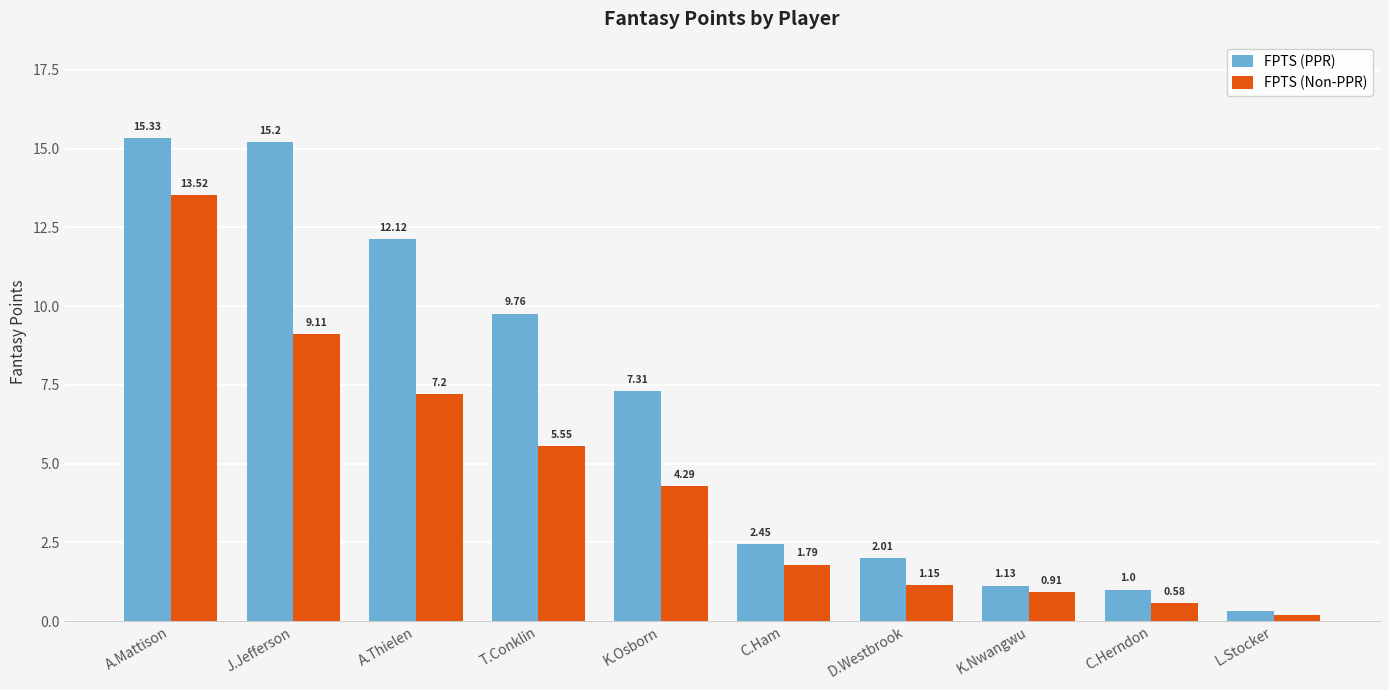

Which category has the lowest value in the FPTS (Non-PPR) series?

L.Stocker